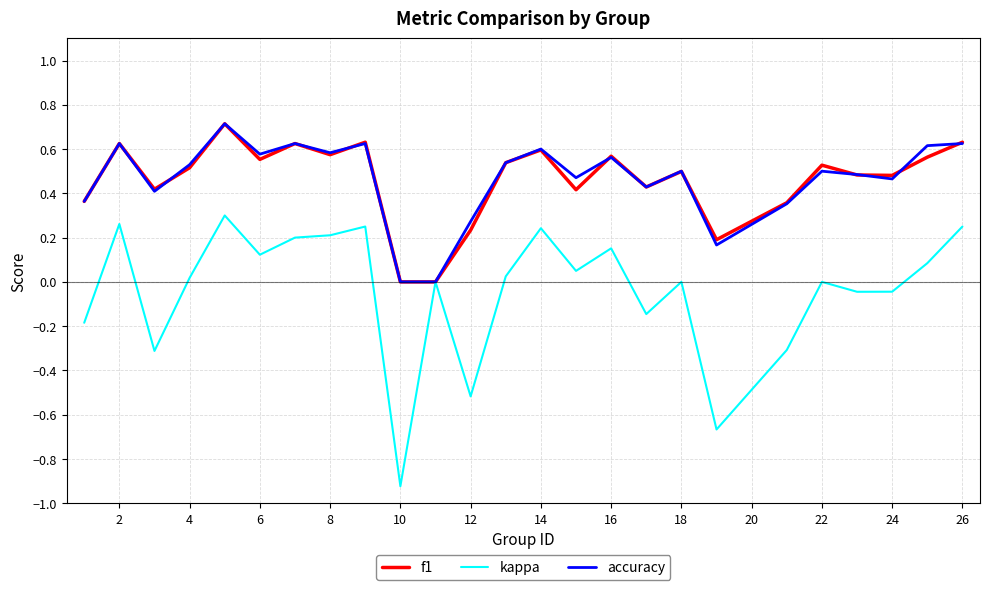

True or false: f1 and kappa intersect in this chart.

False